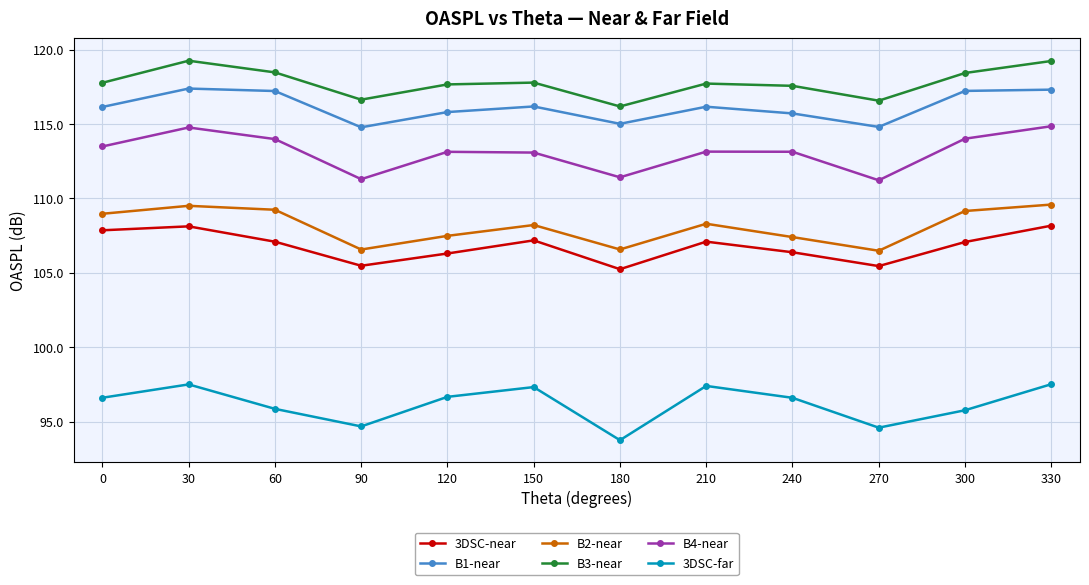

What is the lowest value of the B1-near series?

114.8